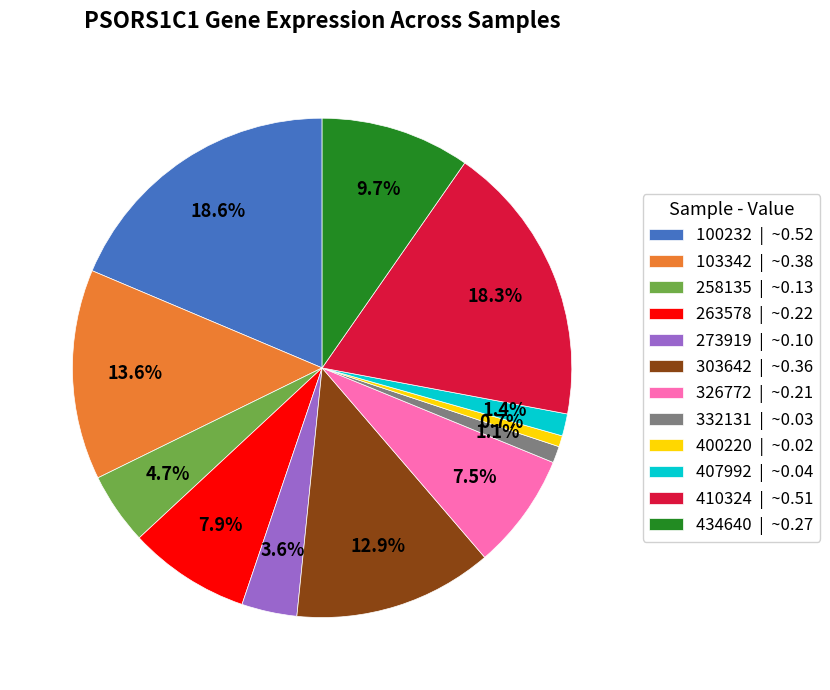

Count the number of slices in the pie.

12